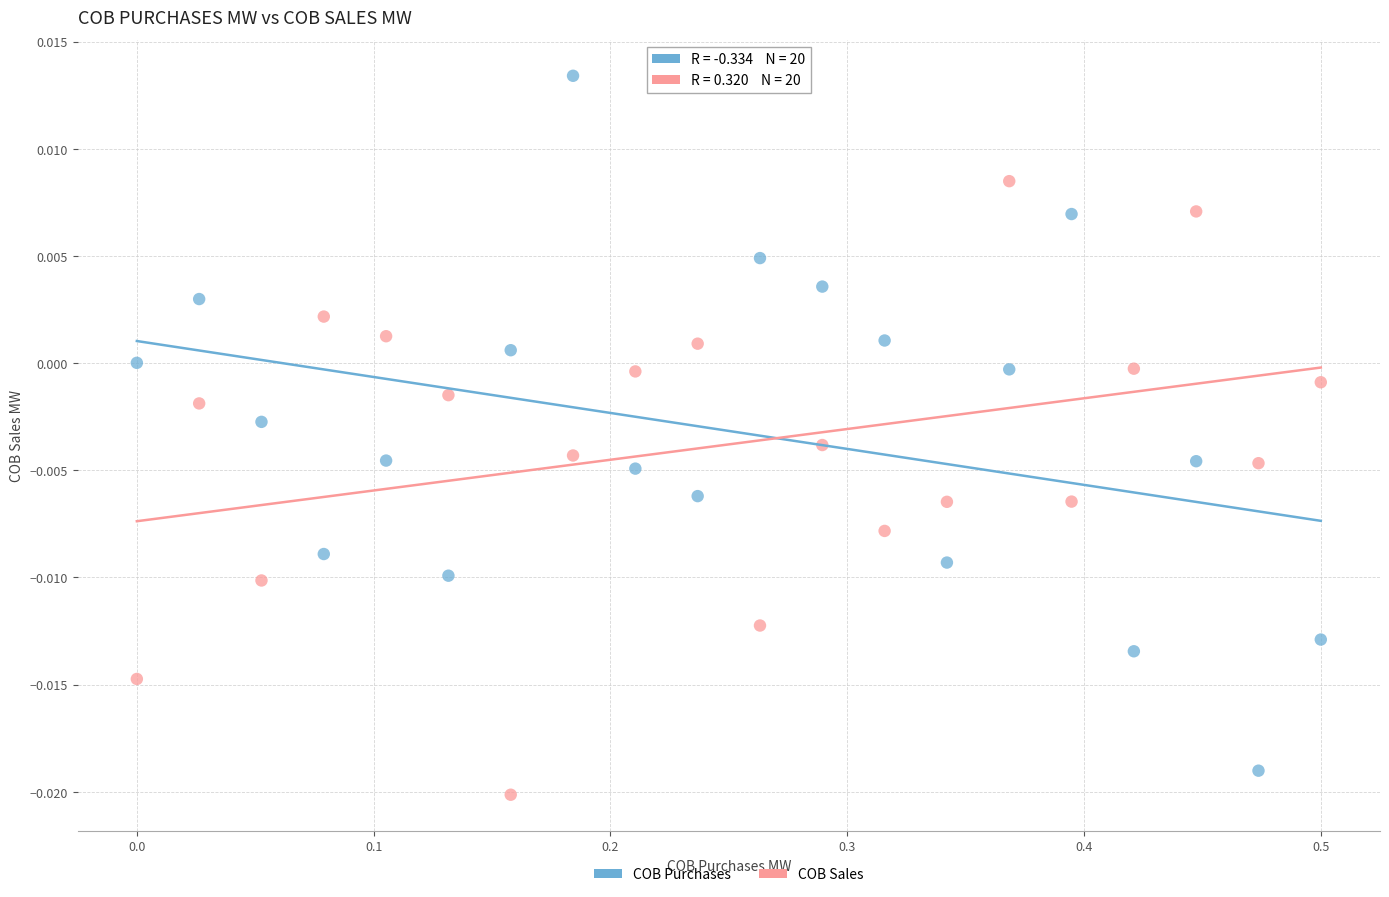

Across all data points, what is the range of X values (max minus min)?

0.5